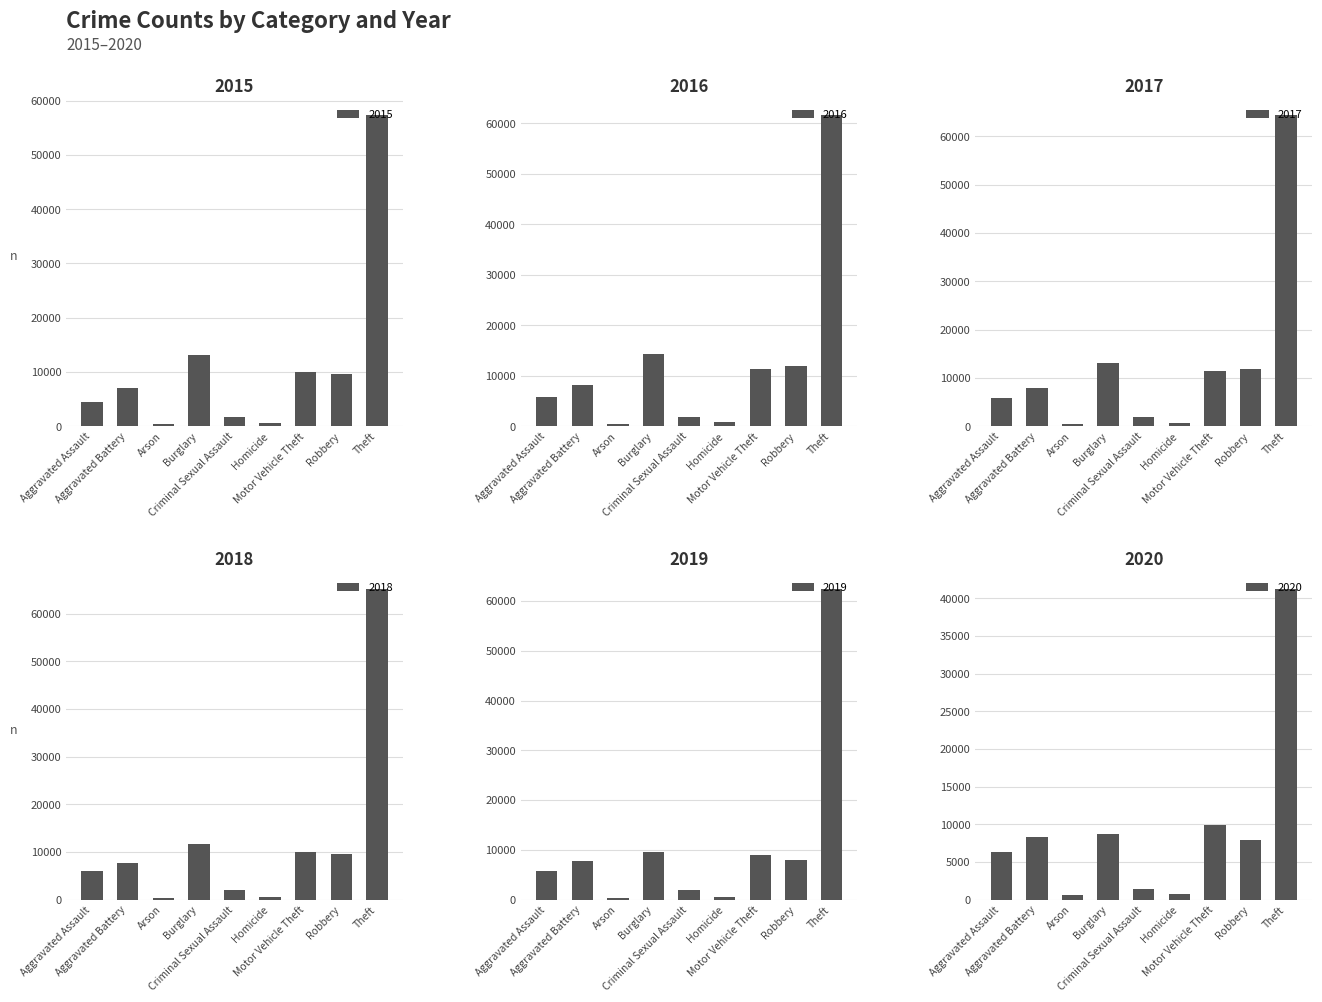

What is the value of the 2019 bar at the 3rd from the left?

376